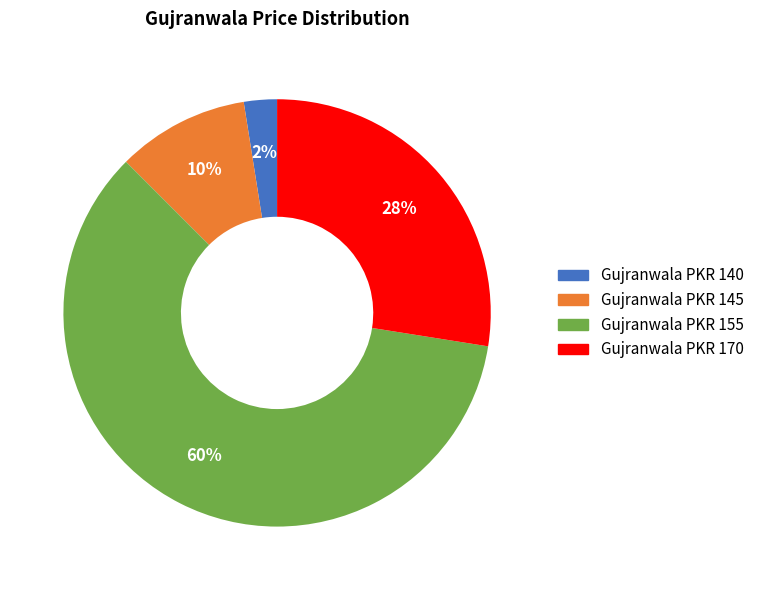

To the nearest percent, what is the average slice percentage?

25%